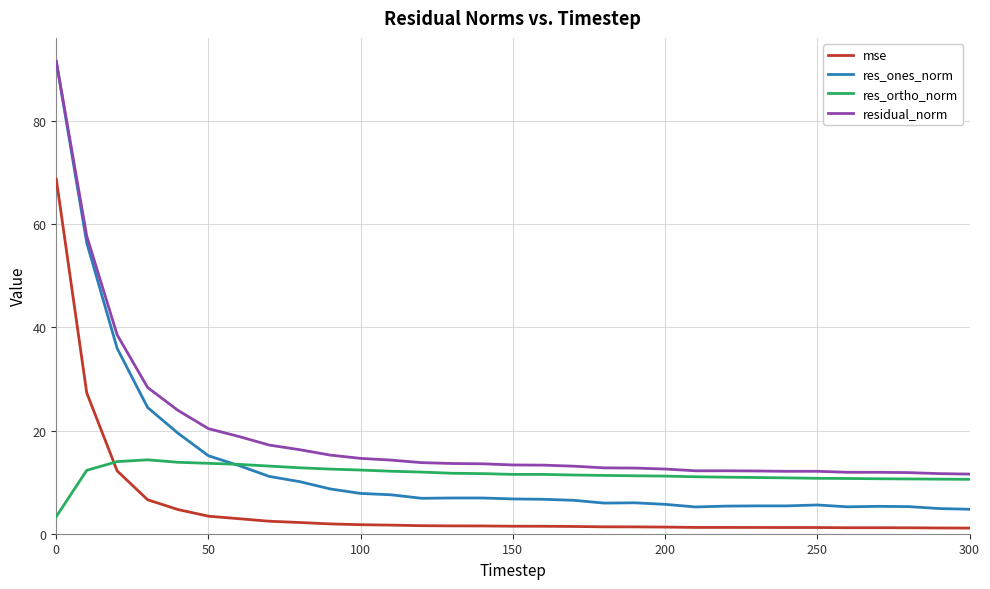

Does the chart have visible grid lines?

Yes